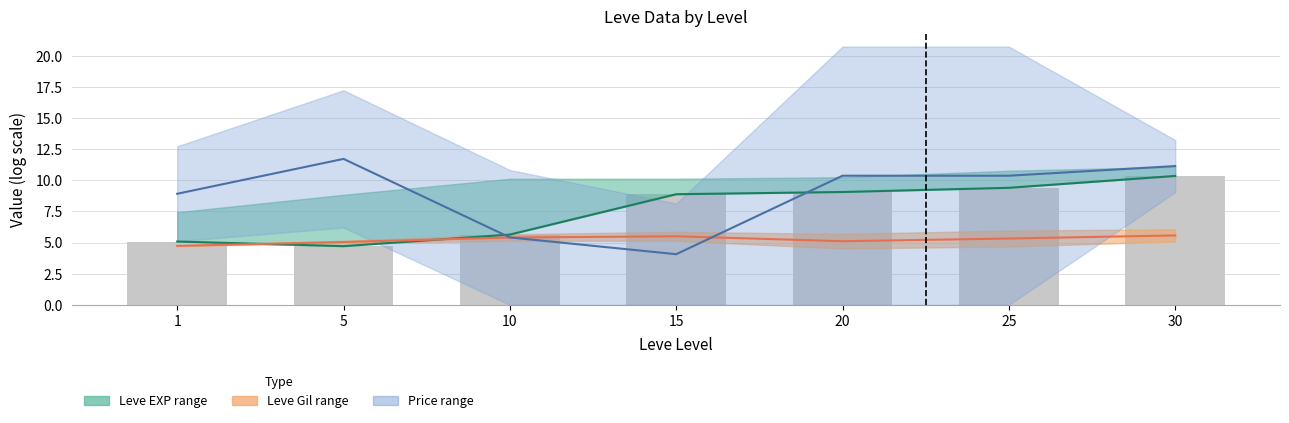

How many series are shown in this chart?

4